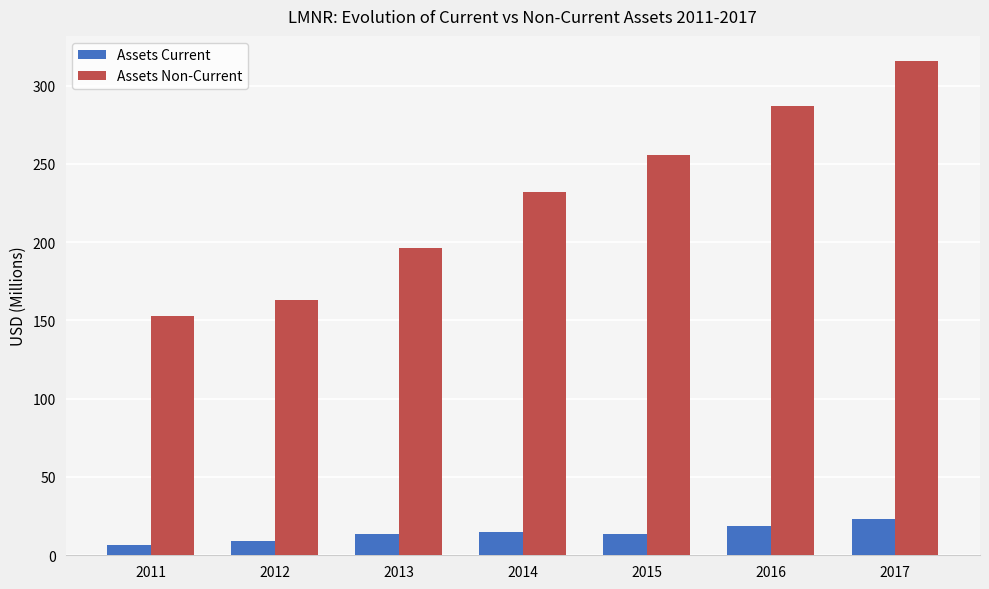

What is the difference between the highest and lowest values at 2017?

292.8